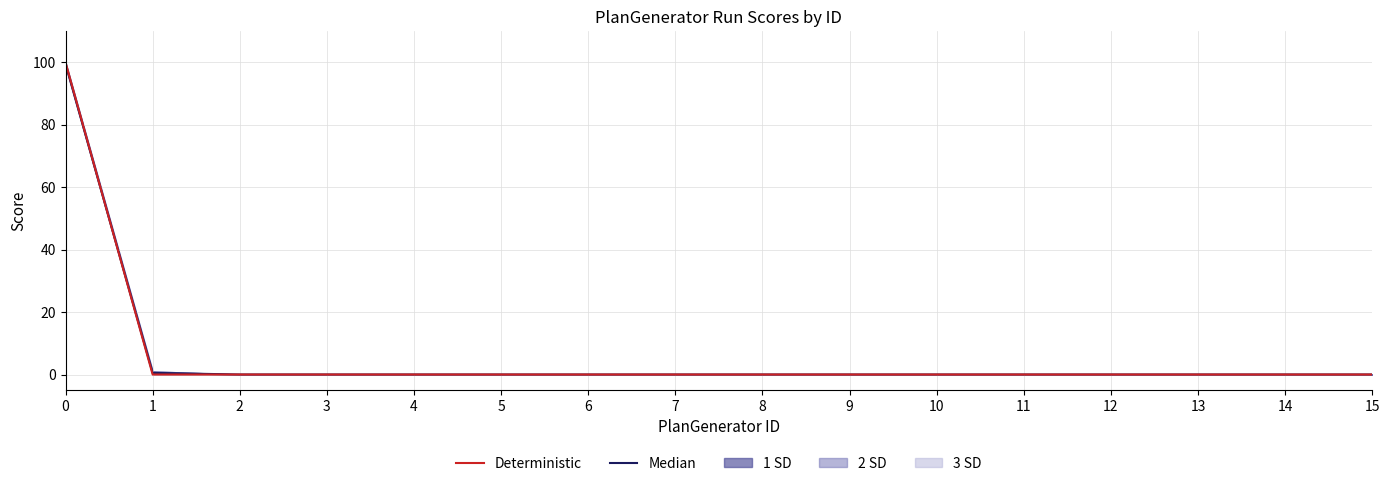

What are all the series names shown in the legend?

Median, Deterministic